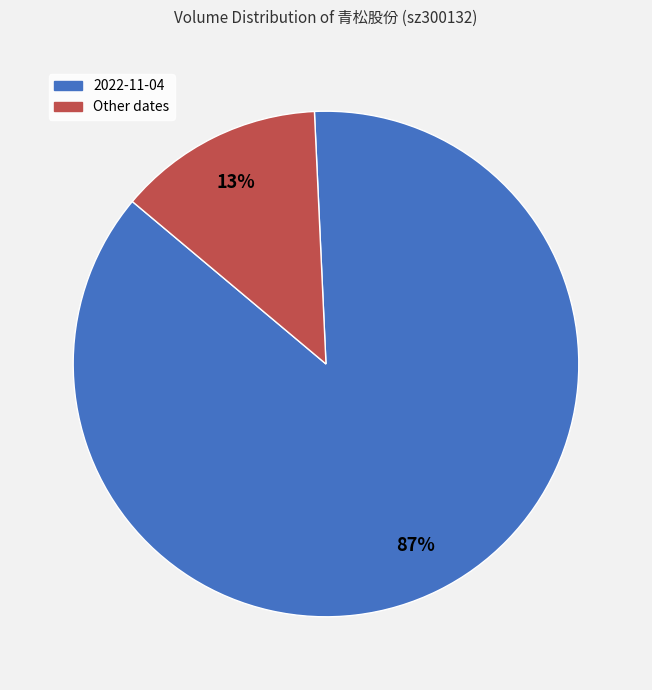

How many segments does this pie chart have?

2